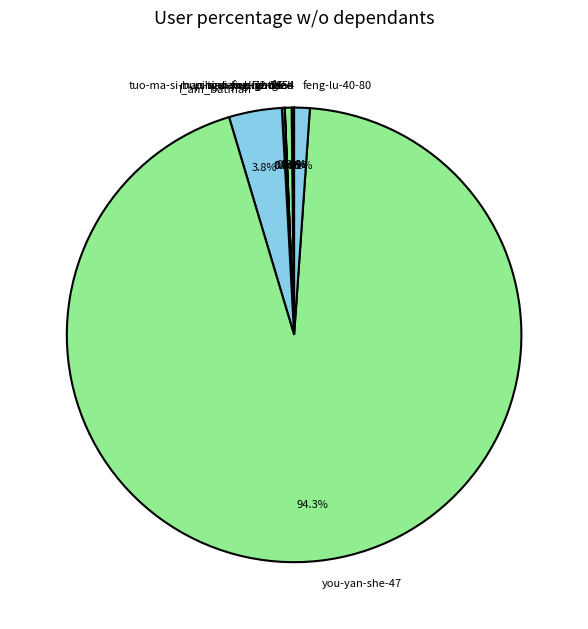

What percentage is NOT represented by feng-lu-40-80?

98.9%